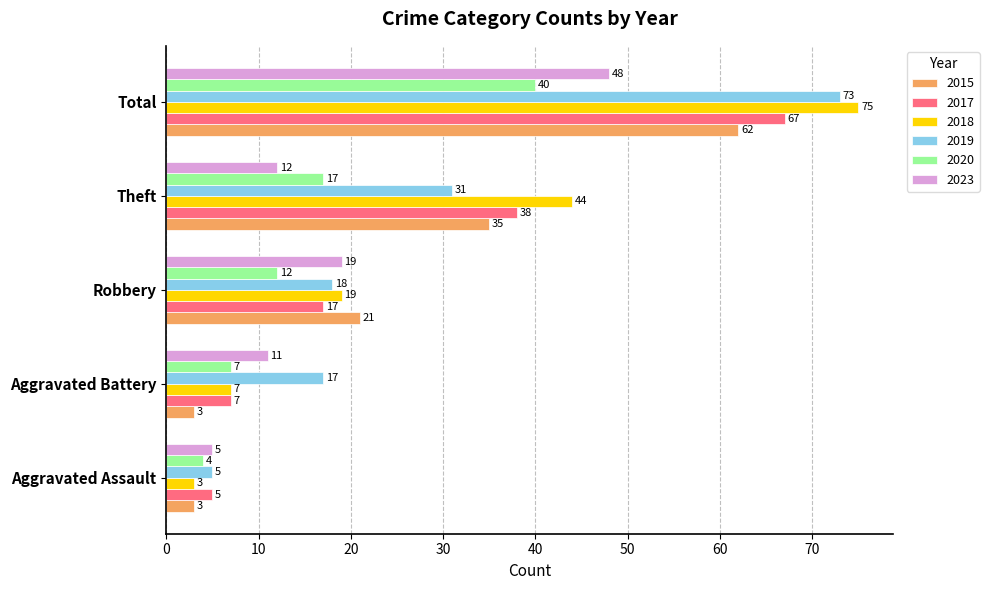

What is the difference between the highest and lowest values at Aggravated Assault?

2